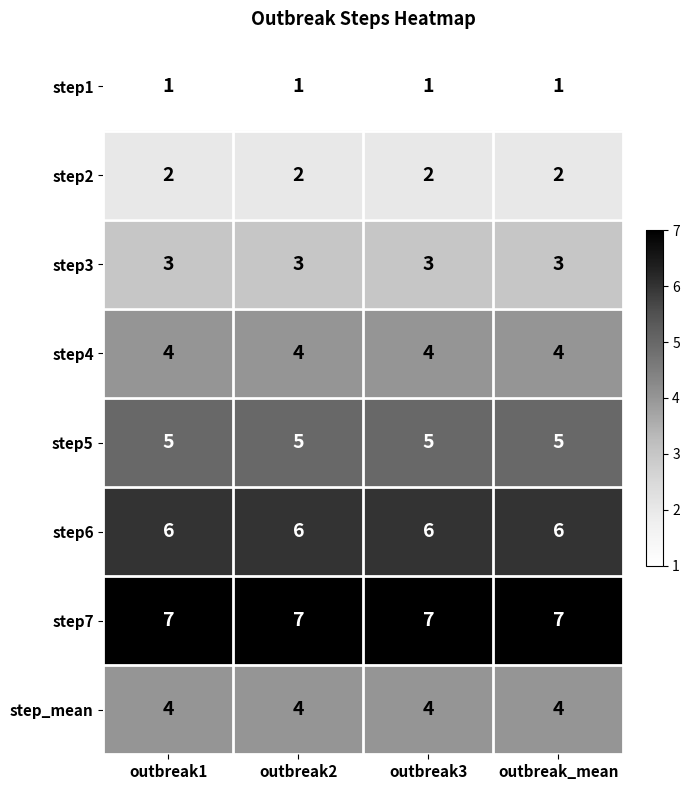

Is the value of step2 at outbreak3 greater than the value of step7 at outbreak1?

No